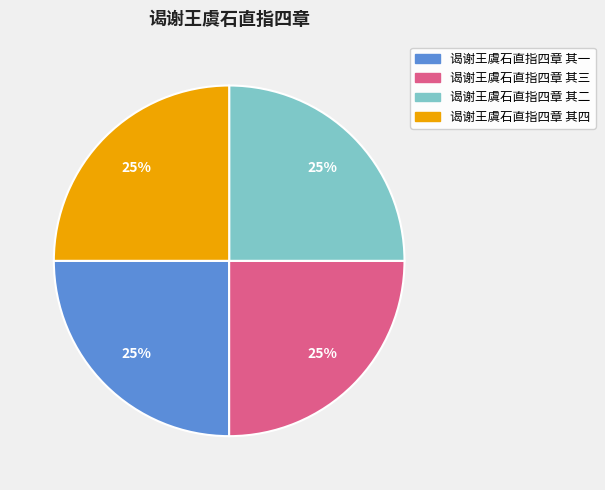

To the nearest percent, what portion does 谒谢王虞石直指四章 其四 represent?

25%